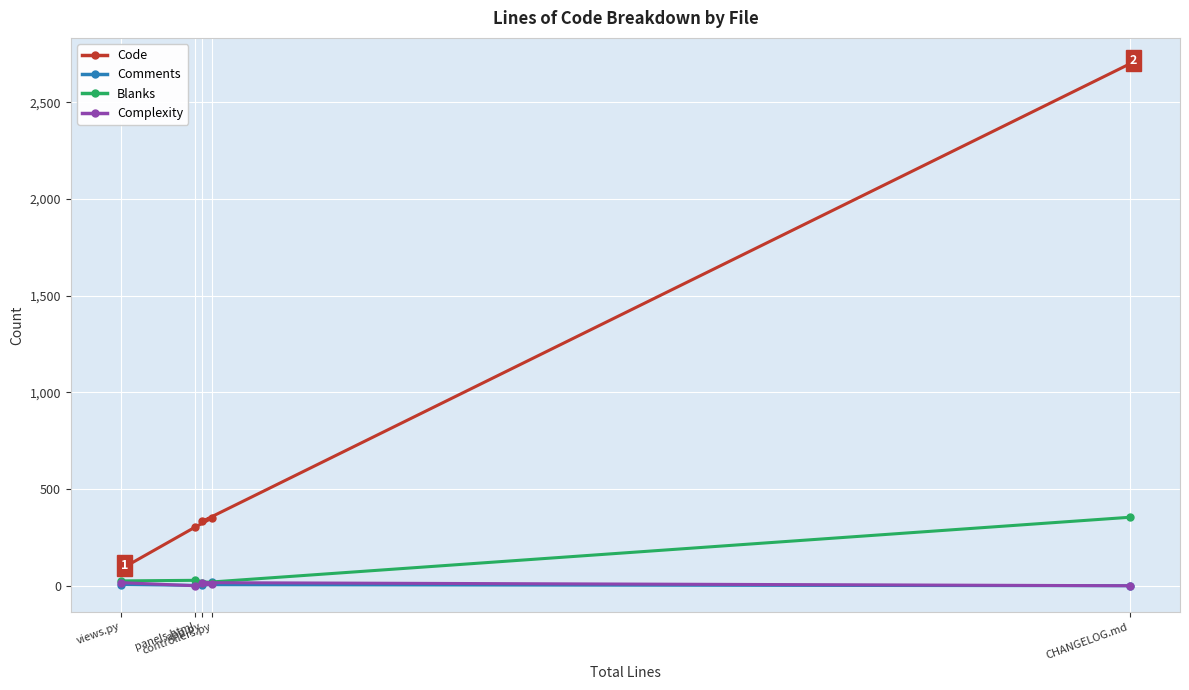

True or false: Code and Comments cross at least once.

False